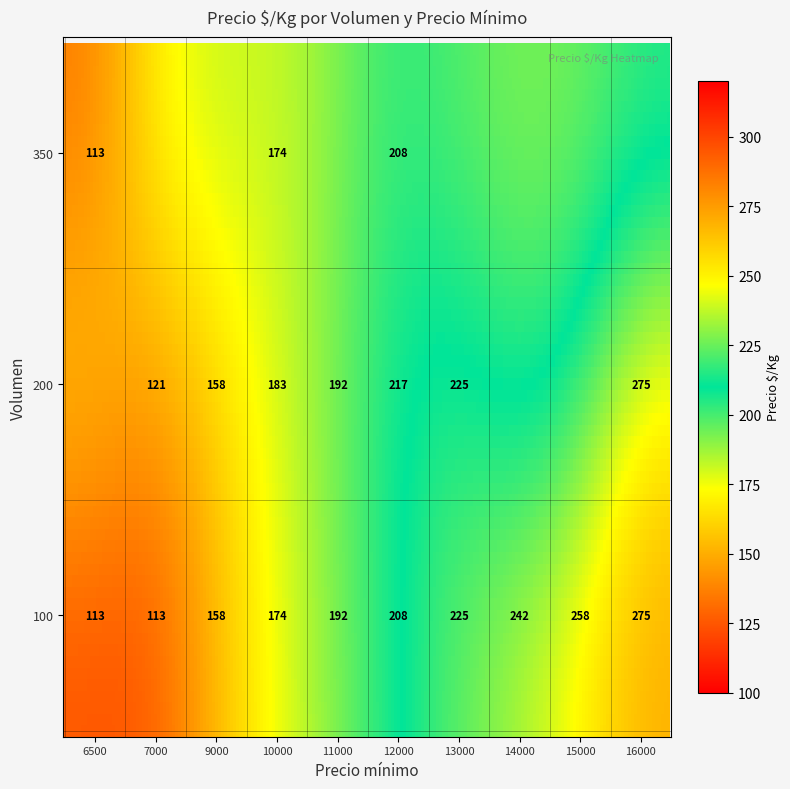

The value of 350 at 14000 is 0. True or false?

True